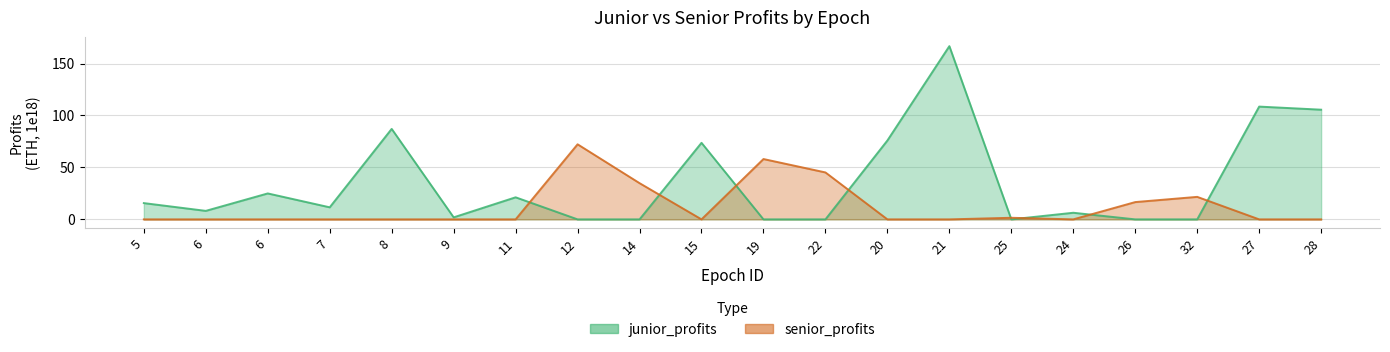

Between 22 and 21, which series saw the biggest shift?

junior_profits